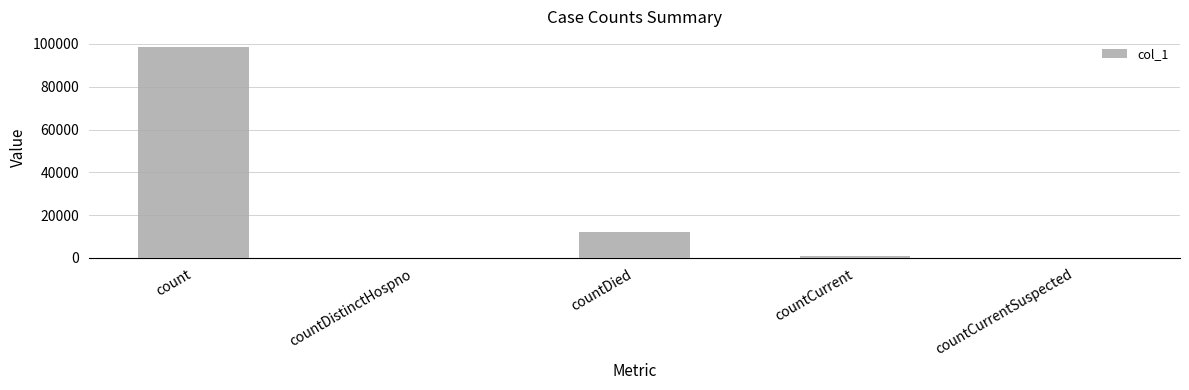

Which has a higher value, countDied or countDistinctHospno?

countDied